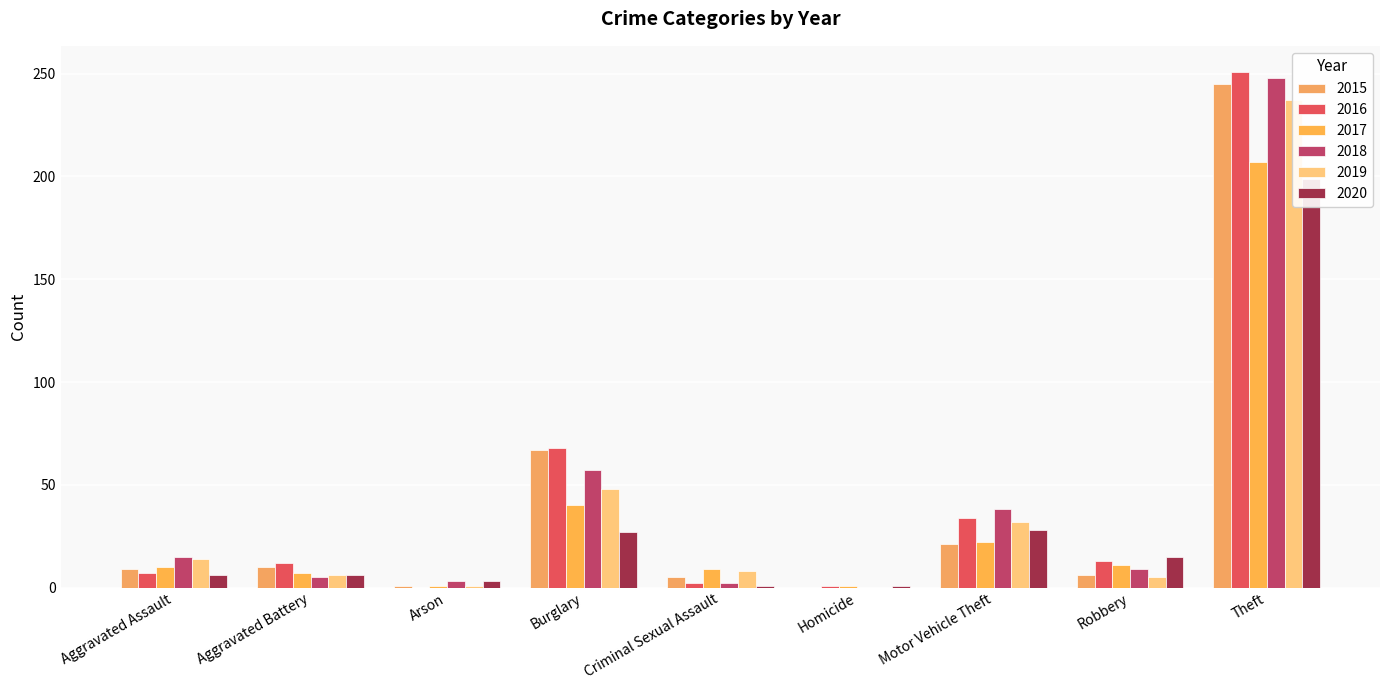

How many values in the 2018 series exceed 9?

4